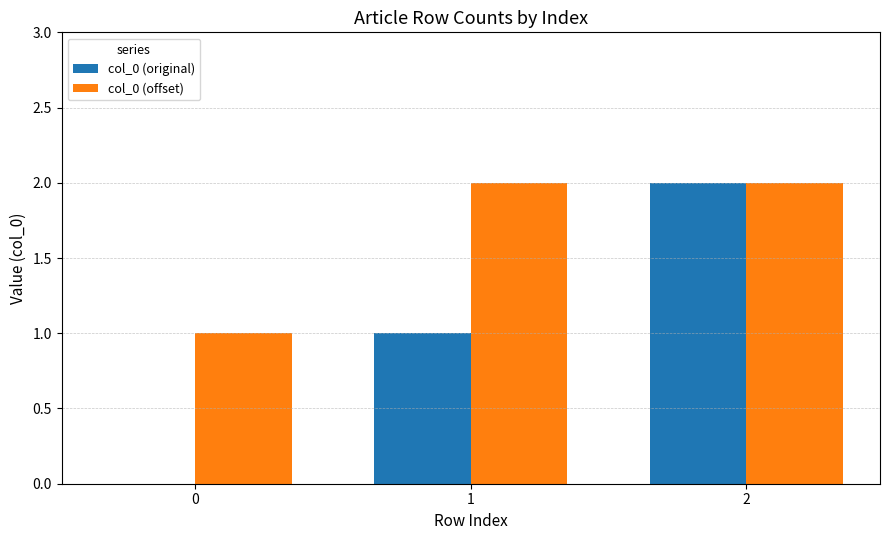

The value of col_0 (offset) at 1 is 1. True or false?

False